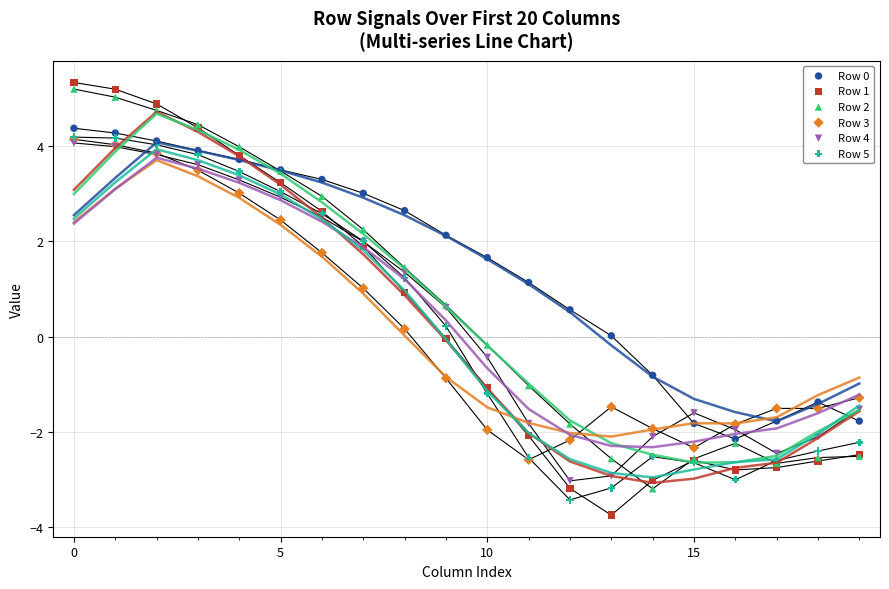

Which series has the widest spread of Y values?

Row 1